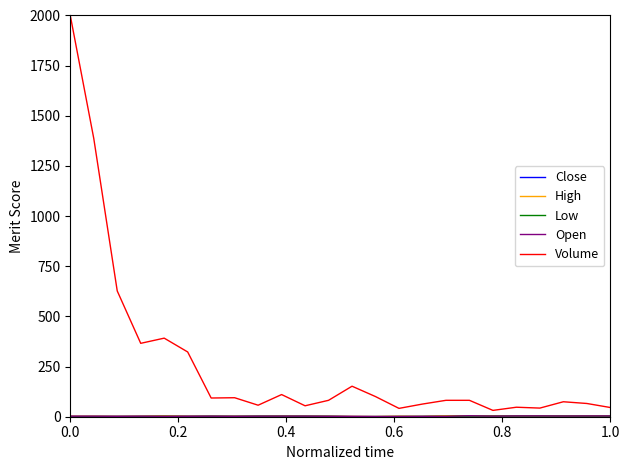

Which series has the widest spread of values?

Volume